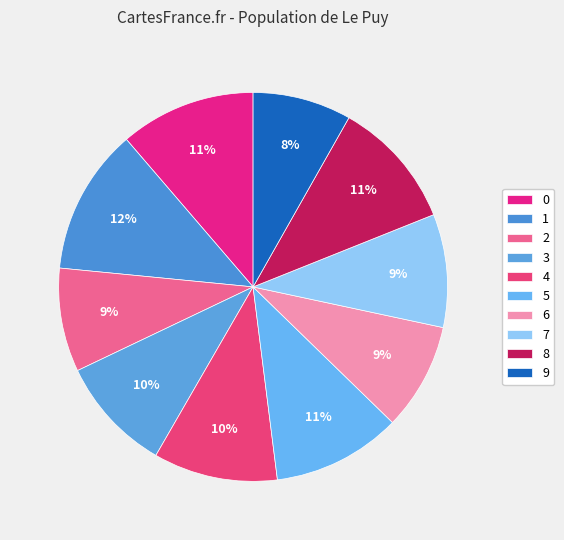

The 8 slice represents 11% of the pie. True or false?

True